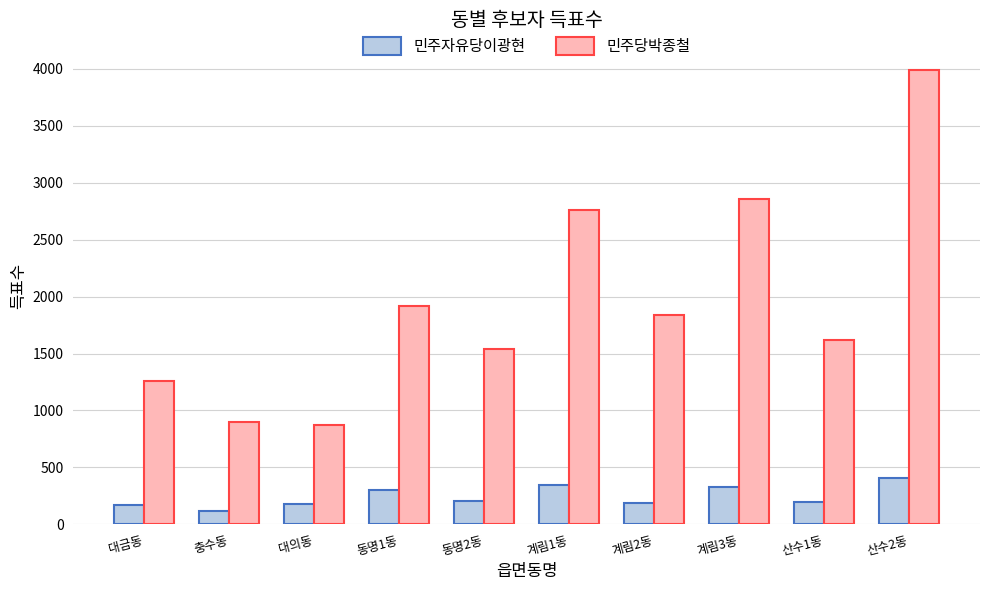

Is the value of 민주당박종철 at 계림2동 greater than the value of 민주자유당이광현 at 계림3동?

Yes